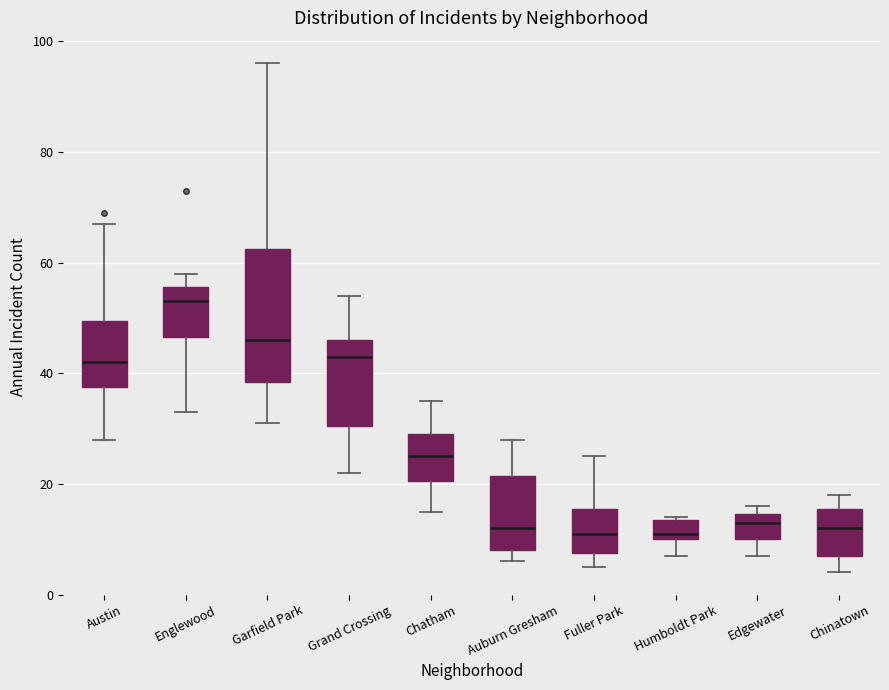

Reading left to right, read every box against the y-axis: the position of its median line, the range the box covers, and the ends of its whiskers. The values are not printed on the chart, so give them approximately, as read against the axis.

Austin: median 42, box 38 to 50, whiskers 28 to 68
Englewood: median 54, box 46 to 56, whiskers 34 to 58
Garfield Park: median 46, box 38 to 62, whiskers 32 to 96
Grand Crossing: median 44, box 30 to 46, whiskers 22 to 54
Chatham: median 26, box 20 to 30, whiskers 16 to 36
Auburn Gresham: median 12, box 8 to 22, whiskers 6 to 28
Fuller Park: median 12, box 8 to 16, whiskers 6 to 26
Humboldt Park: median 12, box 10 to 14, whiskers 8 to 14
Edgewater: median 14 (just below the box's upper edge), box 10 to 14, whiskers 8 to 16
Chinatown: median 12, box 8 to 16, whiskers 4 to 18